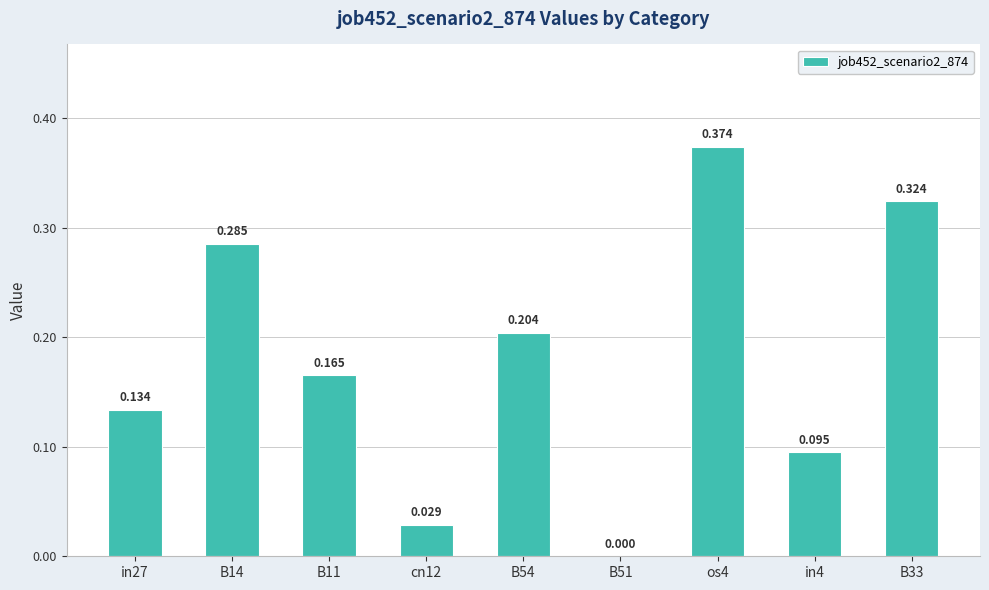

True or false: the data shows 0.2 at B51.

False